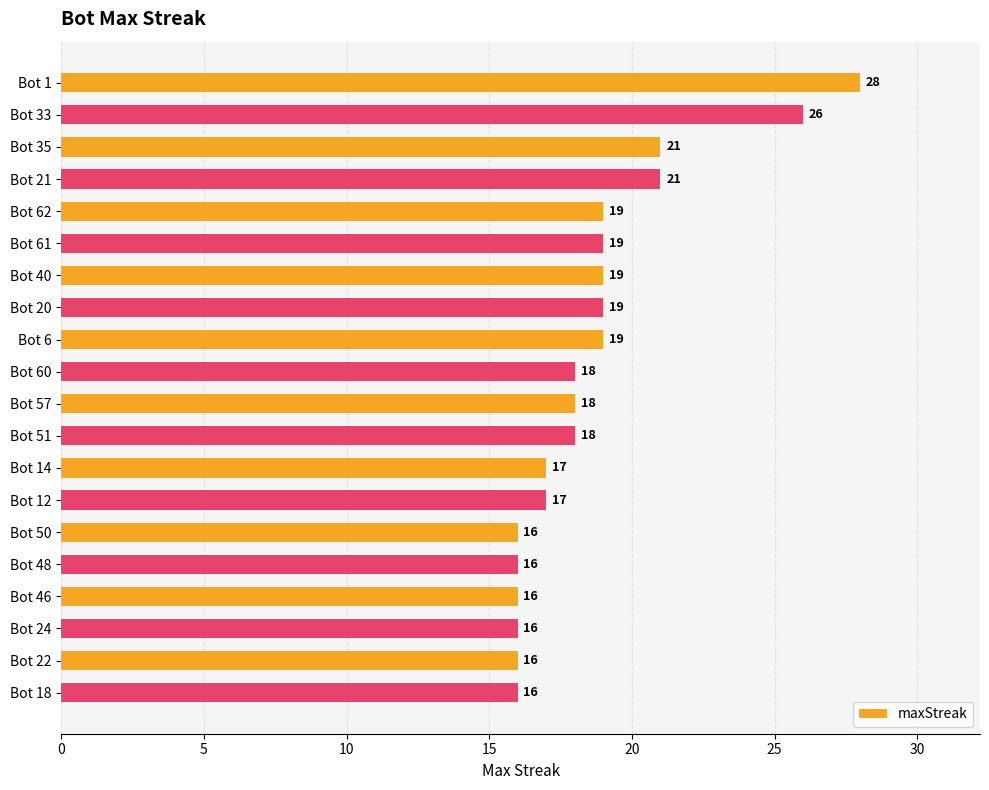

What is the label of the 10th bar from the bottom?

Bot 57